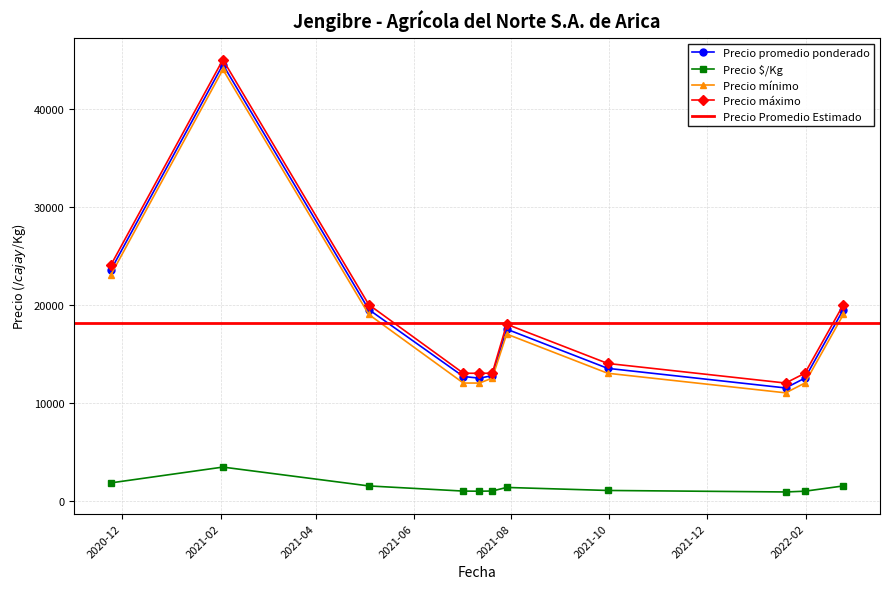

True or false: Precio máximo and Precio mínimo intersect in this chart.

False